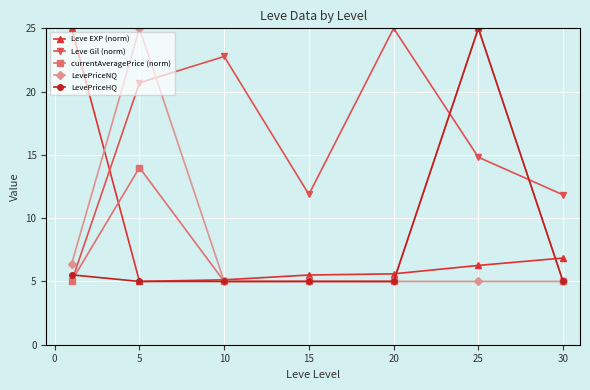

What is the minimum value for currentAveragePrice (norm)?

5.0